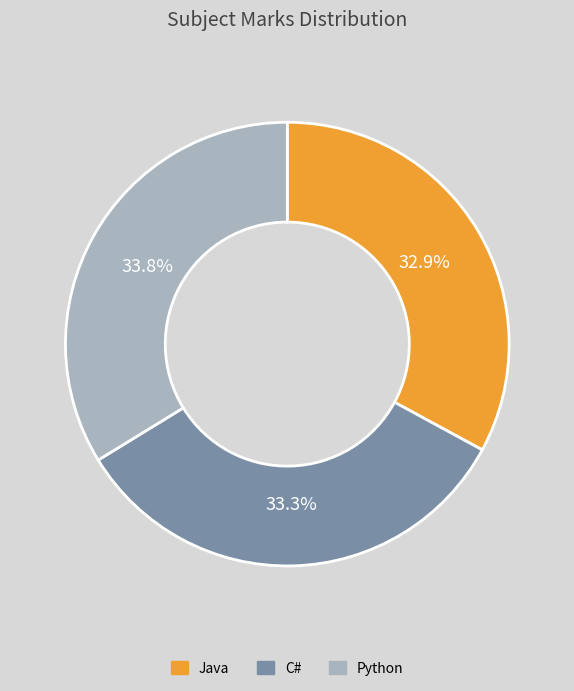

How many slices are in this pie chart?

3